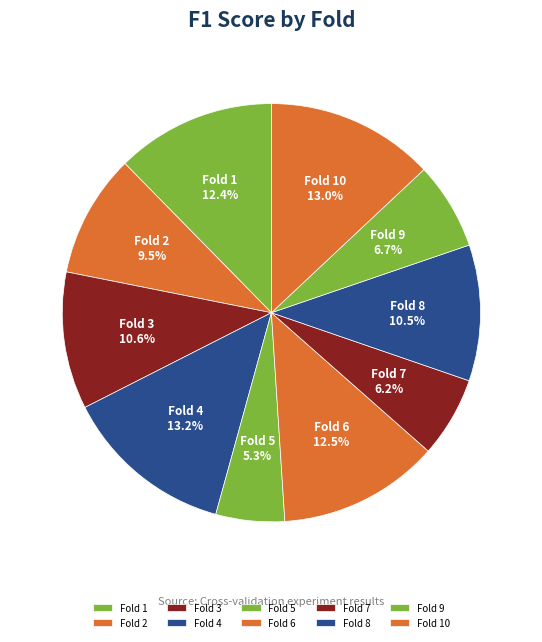

Is there a majority slice in this chart?

No